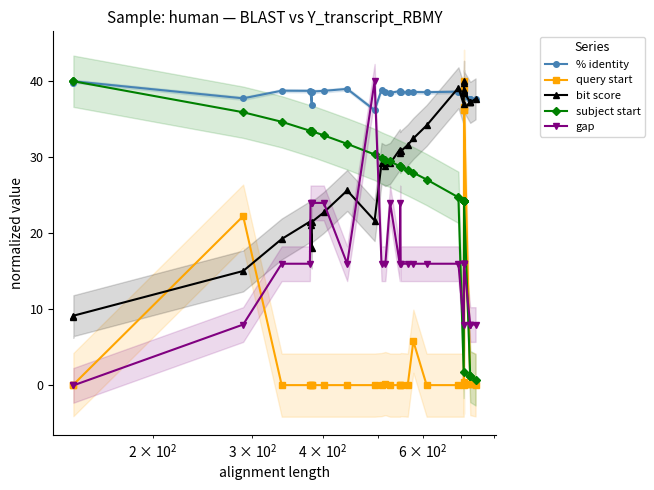

How many distinct data groups are displayed?

5